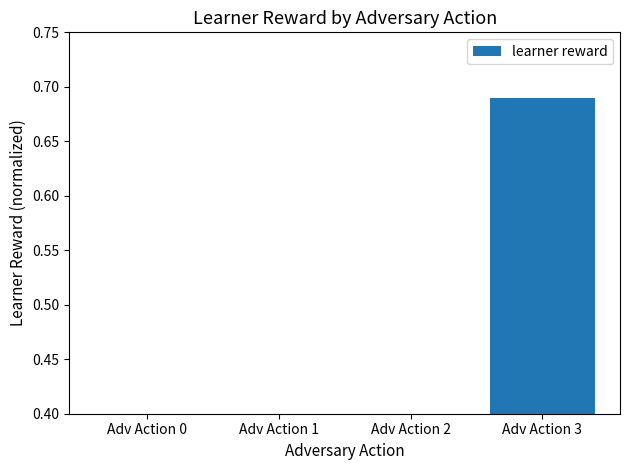

Count the values in the range 0 to 1.

4